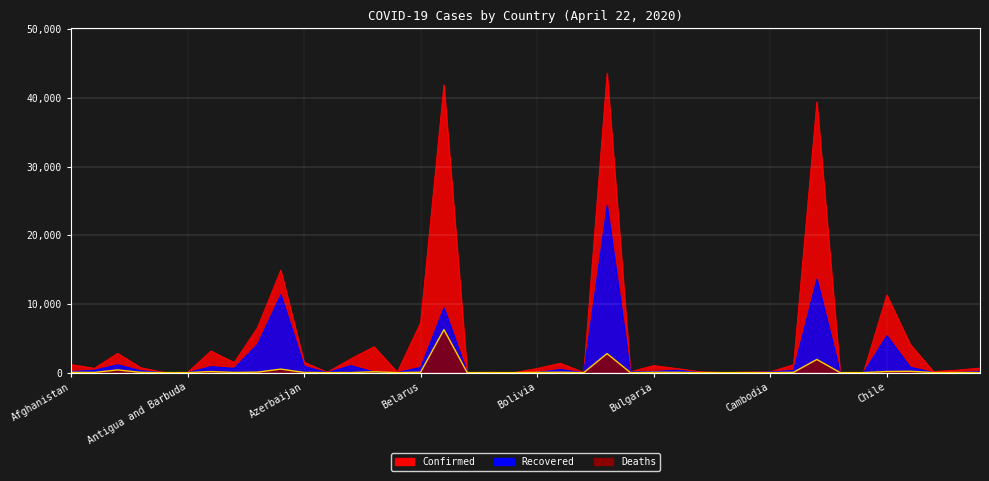

Which category has the lowest value in the Recovered series?

Botswana